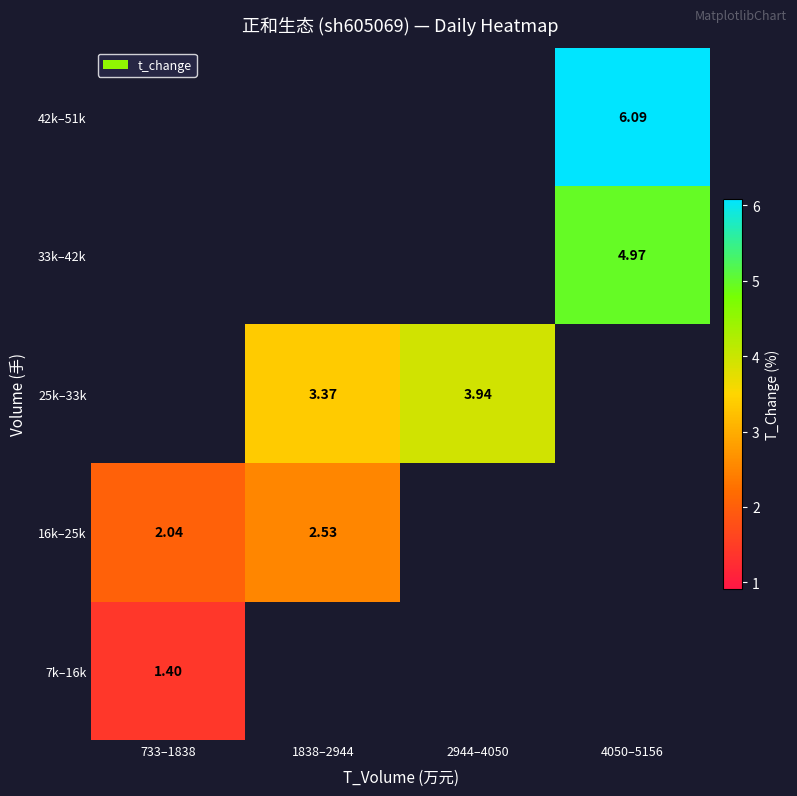

Which label corresponds to the smallest value in the chart?

733–1838